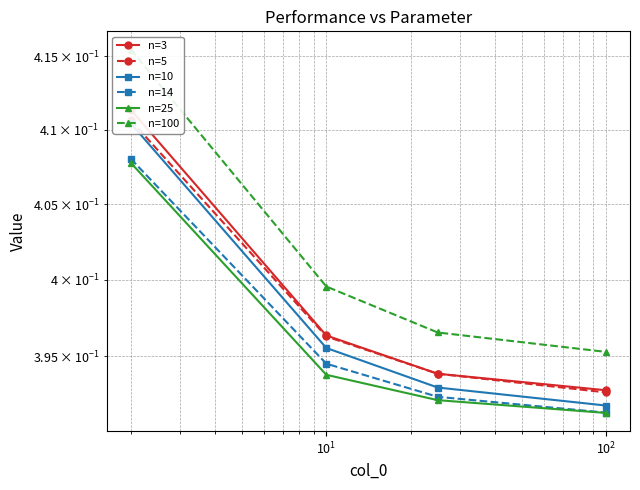

Is it true that n=14 equals 0.3 at $\mathdefault{10^{-1}}$?

False